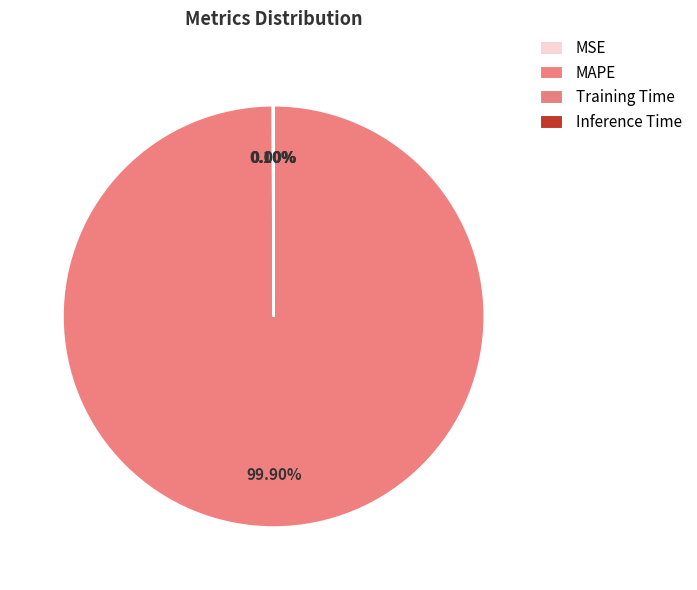

To the nearest percent, what is the average slice percentage?

25%